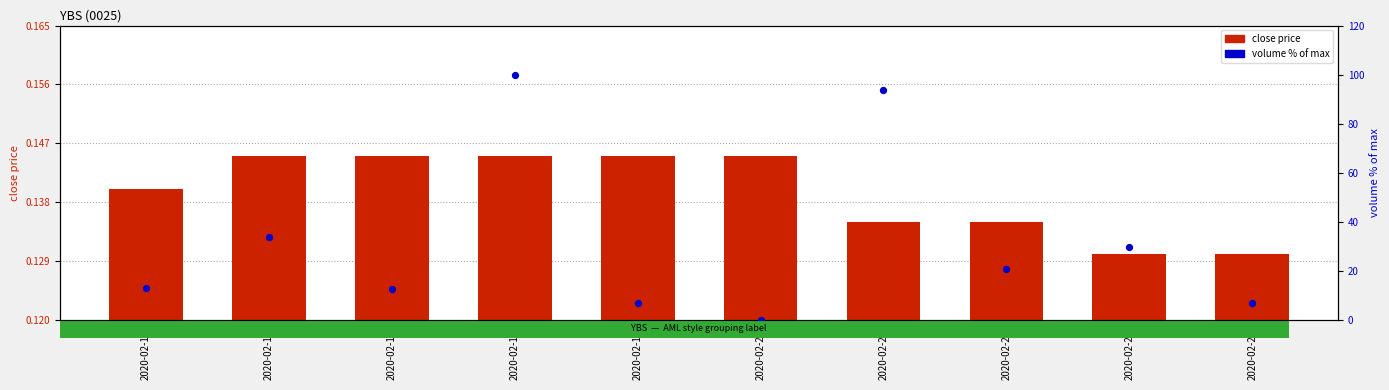

At which category is the sum across all series the highest?

2020-02-18